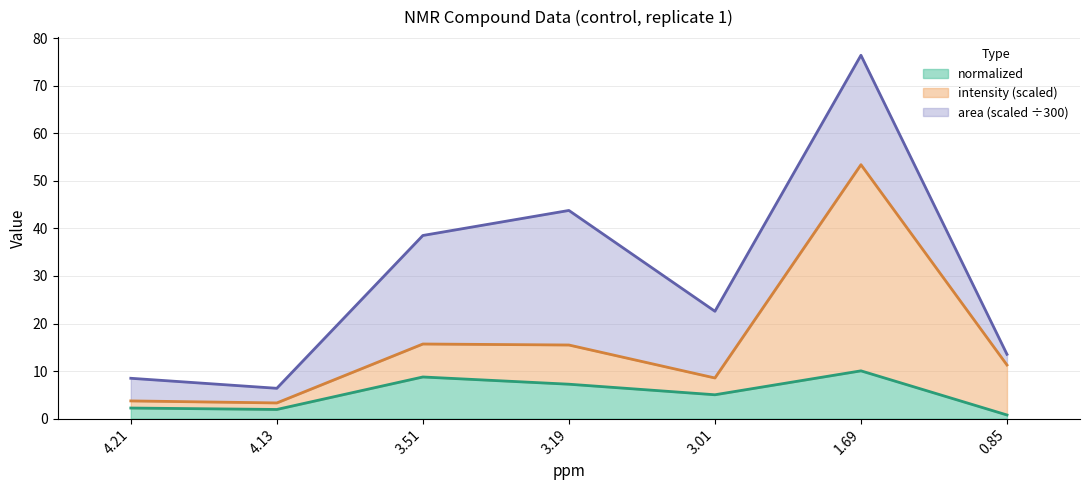

What is the maximum value for normalized?

10.1